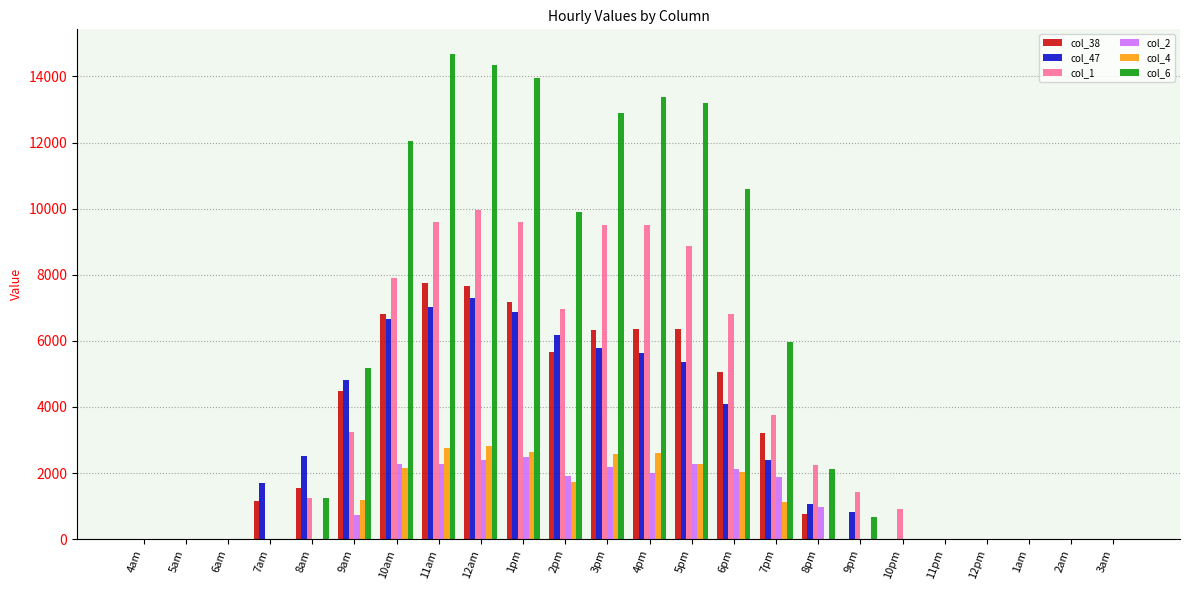

The value of col_6 at 11am is 21700.5. True or false?

False